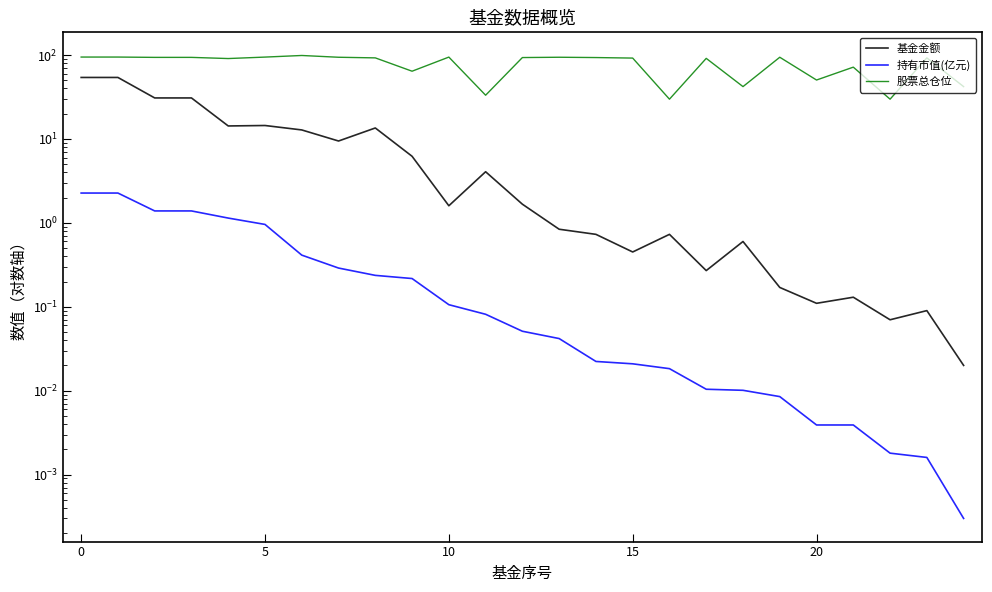

What is the sum of all 持有市值(亿元) values?

11.0